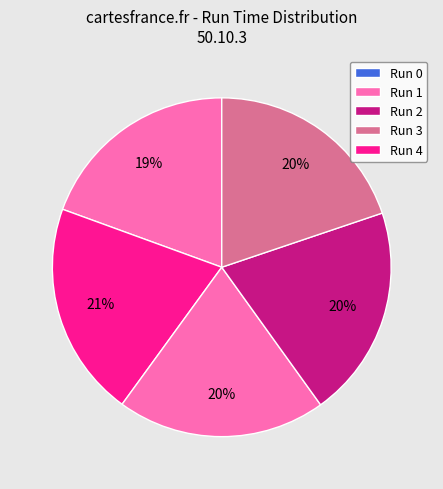

Count the number of slices in the pie.

5